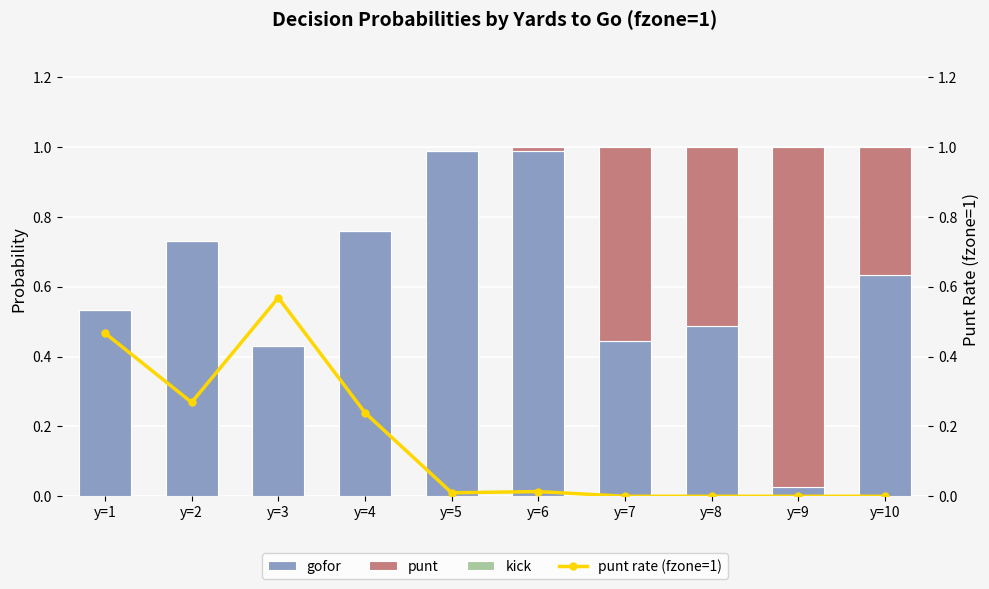

Which series changed the most between y=2 and y=6?

gofor